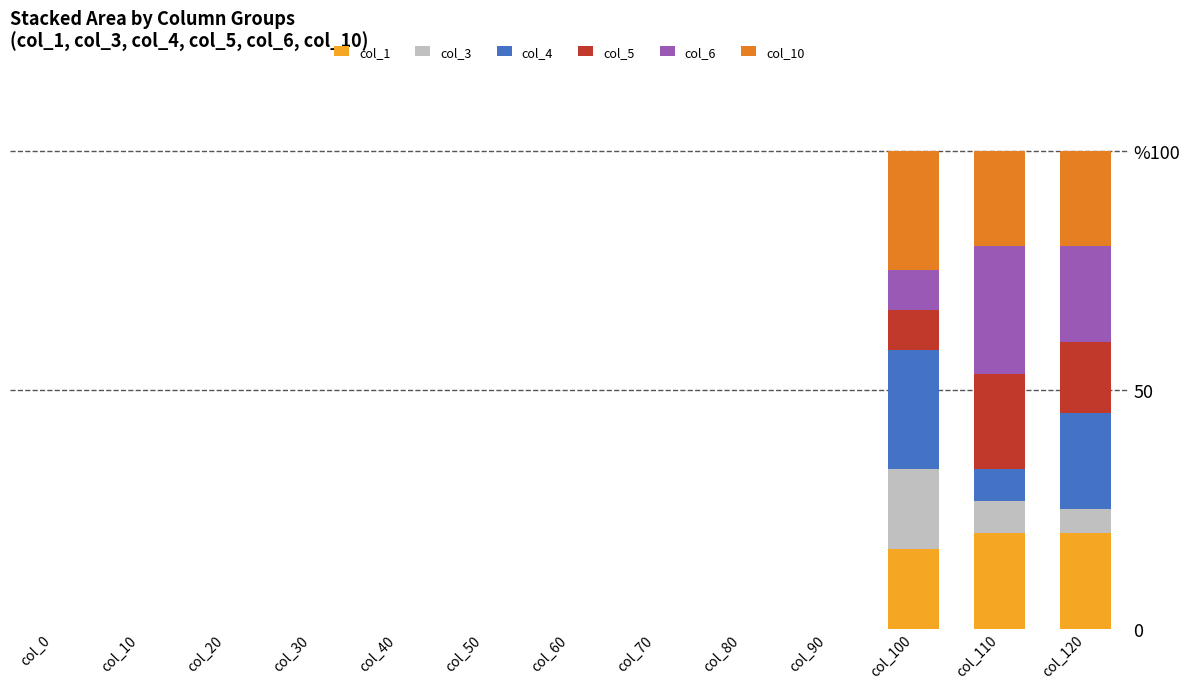

Are the bars grouped side by side (vs. stacked)?

No